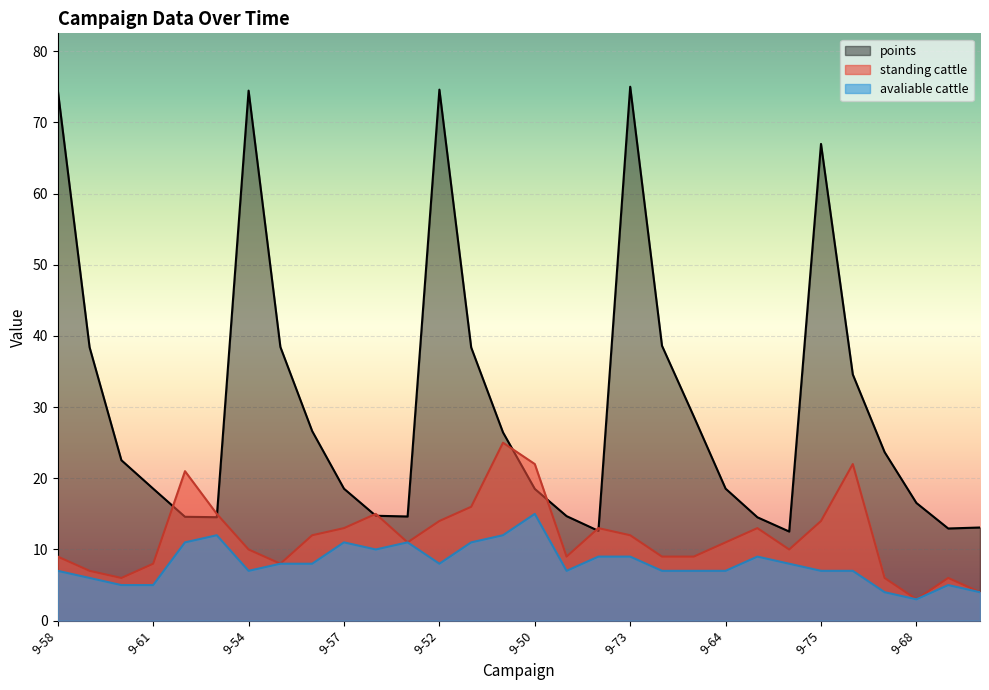

What is the label of the 17th point from the left?

8-39